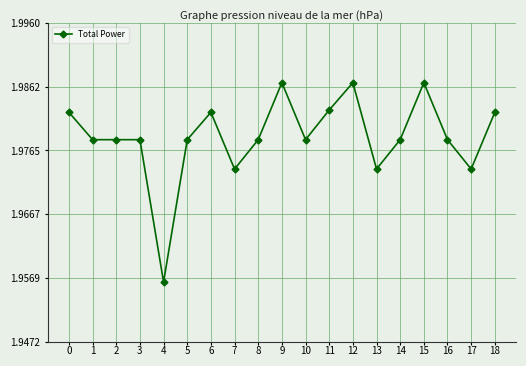

Count the values in the range 1 to 2.

19